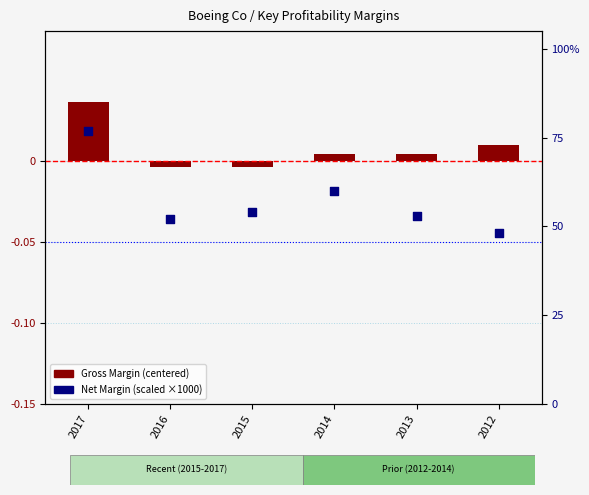

Is the value of Gross Margin (centered) at 2012 greater than the value of Net Margin (scaled) at 2014?

No